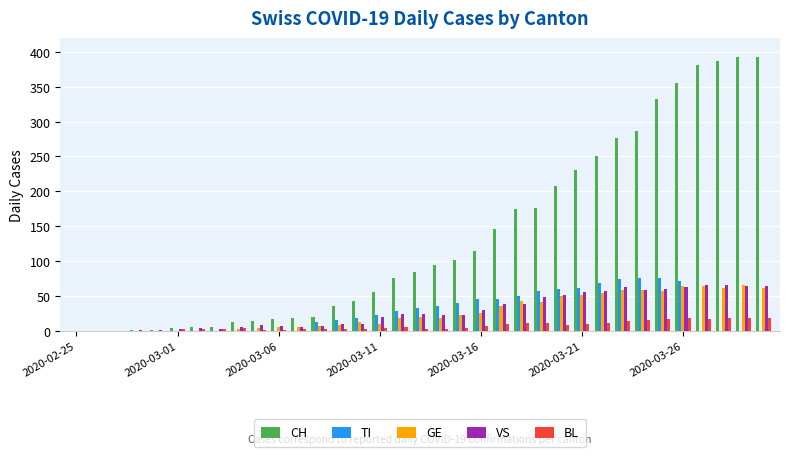

What is the greatest value displayed?

393